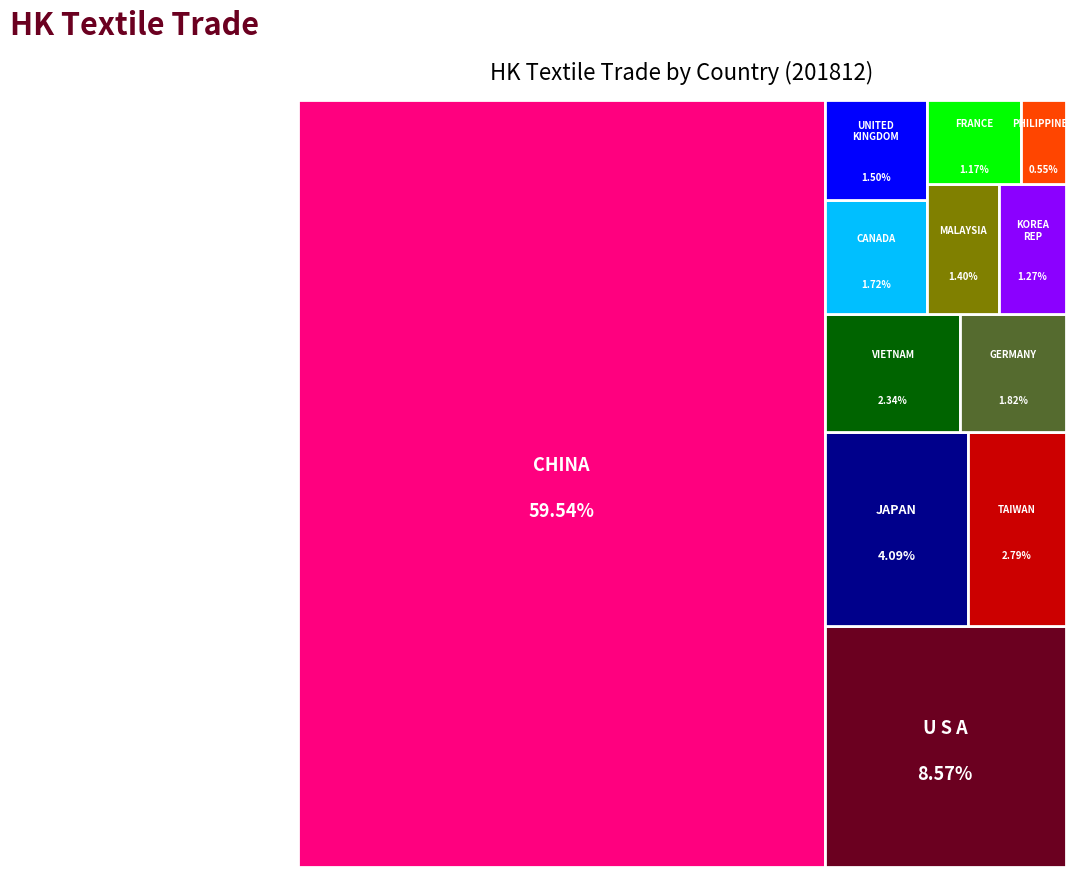

Reading right to left, extract all data points from this chart.

4828.9	12282.9	15079.5	10245.4	11155.2	15919.9	13118.8	20490.1	24482.7	35839.8	75088.4	521733.1